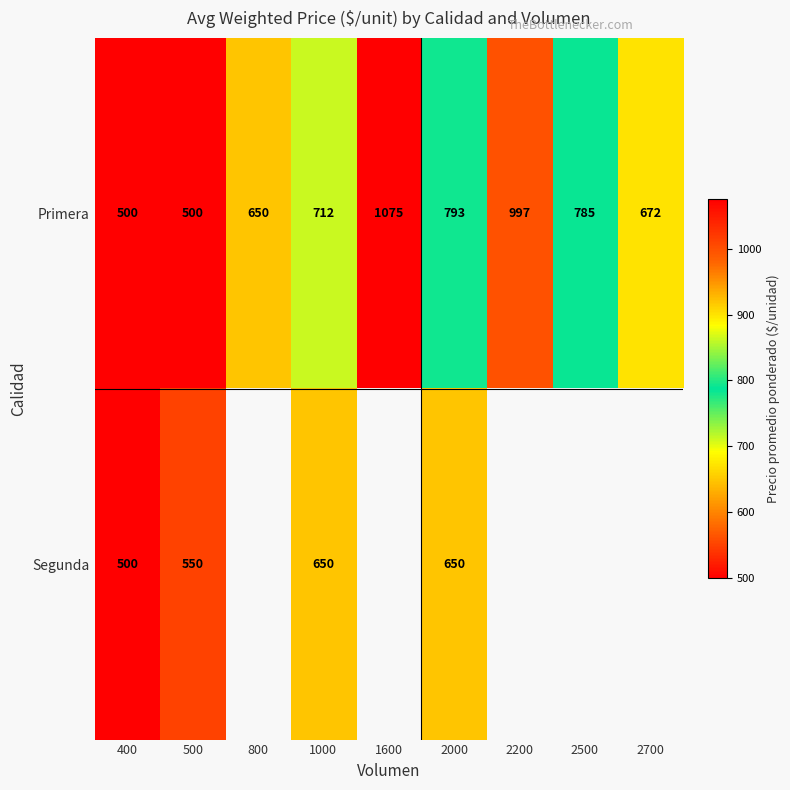

At how many categories does at least one series exceed 592?

7